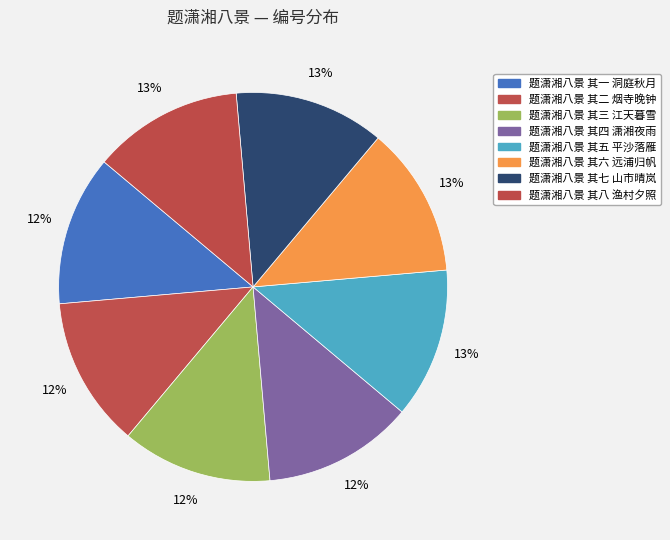

What is the total percentage of 题潇湘八景 其四 潇湘夜雨 and 题潇湘八景 其八 渔村夕照?

25.0%